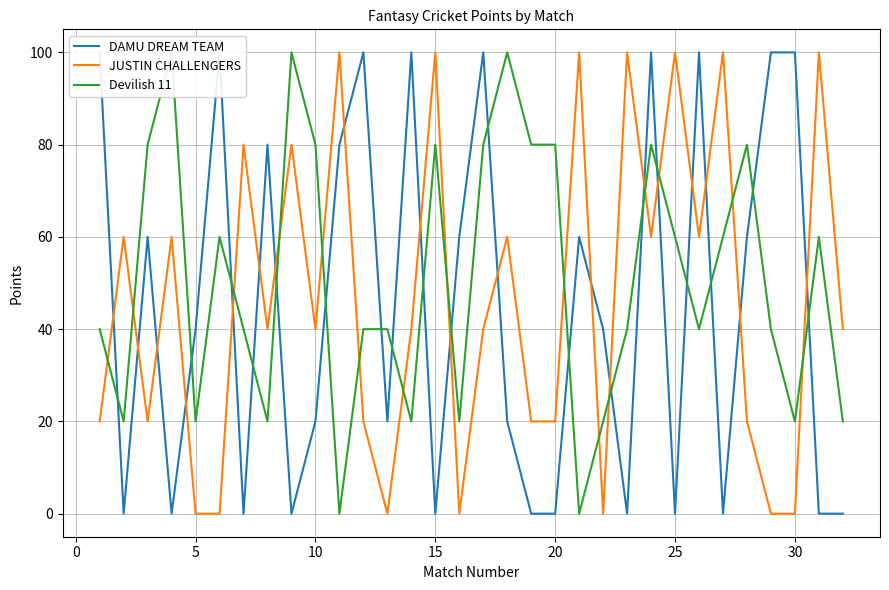

At how many categories does at least one series exceed 13?

32